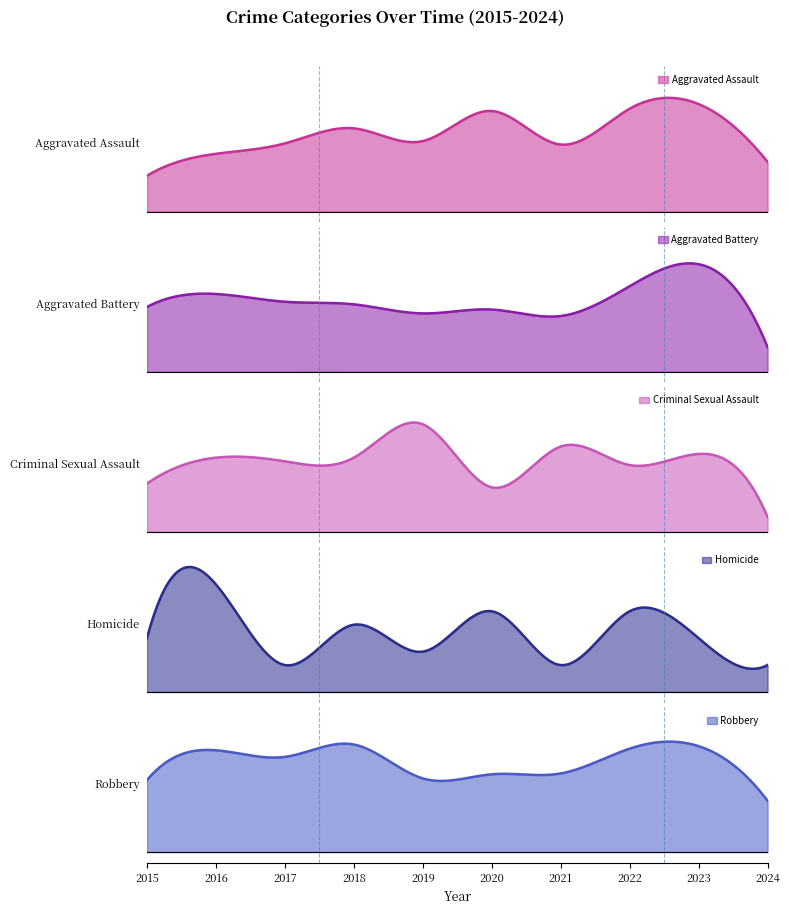

Between 2019 and 2016, which is larger?

2019